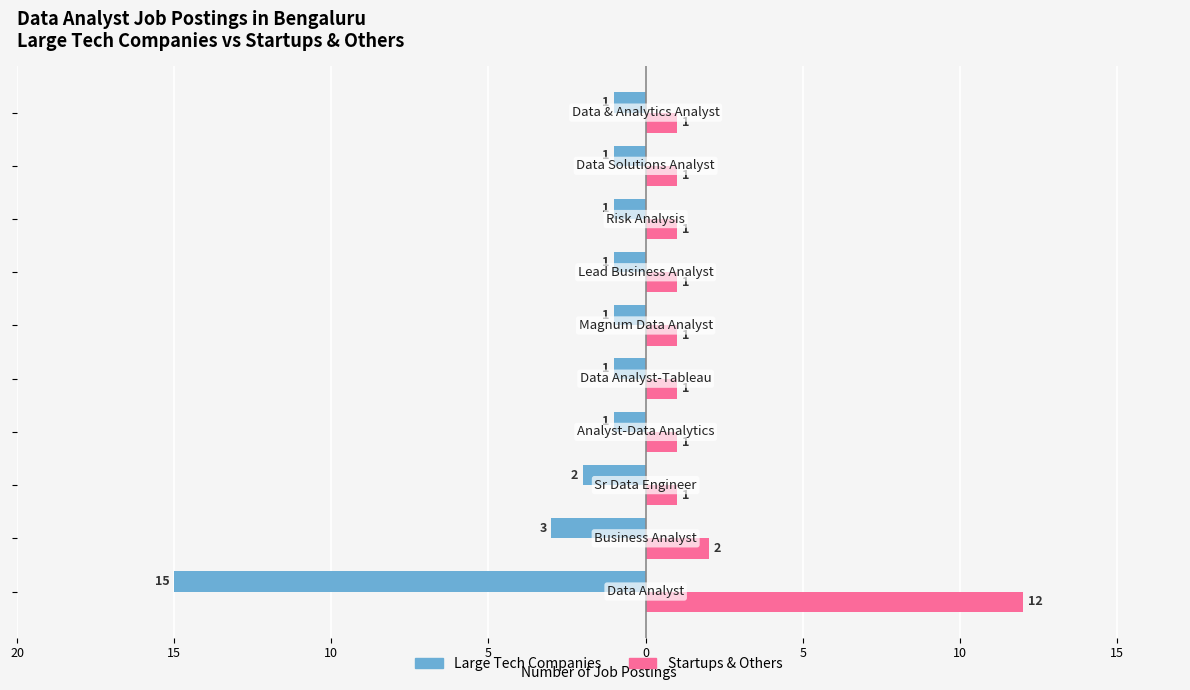

Reading right to left, extract all data points from this chart.

Large Tech Companies: -1	-1	-1	-1	-1	-1	-1	-2	-3	-15
Startups & Others: 1	1	1	1	1	1	1	1	2	12